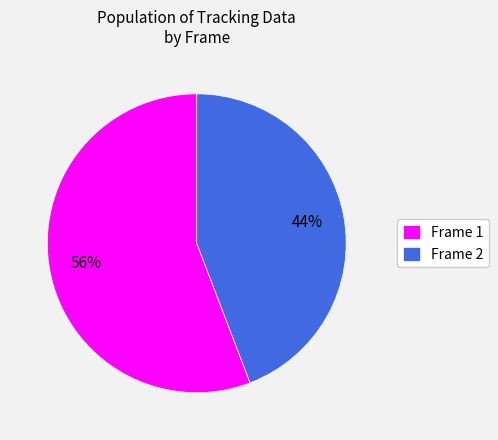

Do Frame 2 and Frame 1 together represent more than half of the pie?

Yes